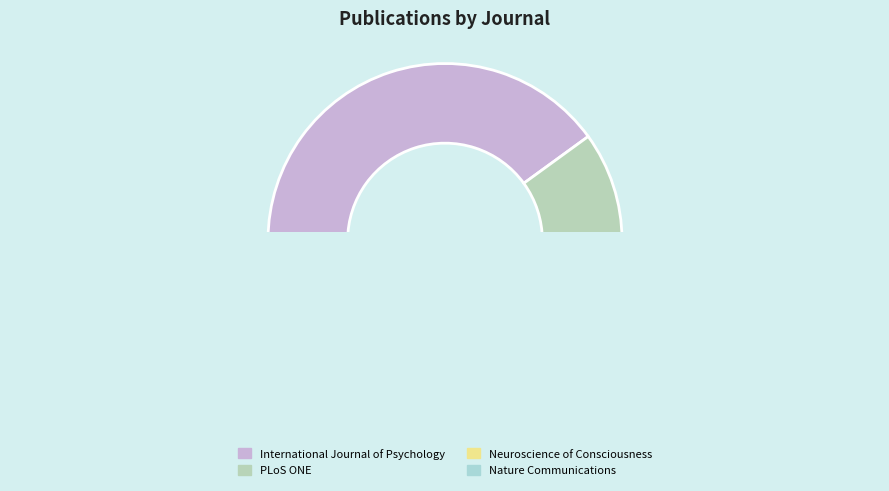

How many slices are in this pie chart?

4